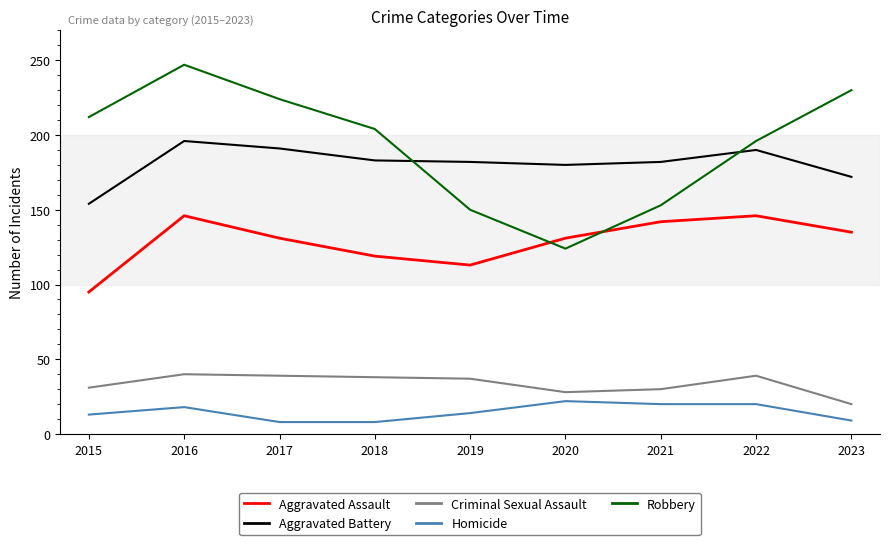

Count the number of data series in this chart.

5